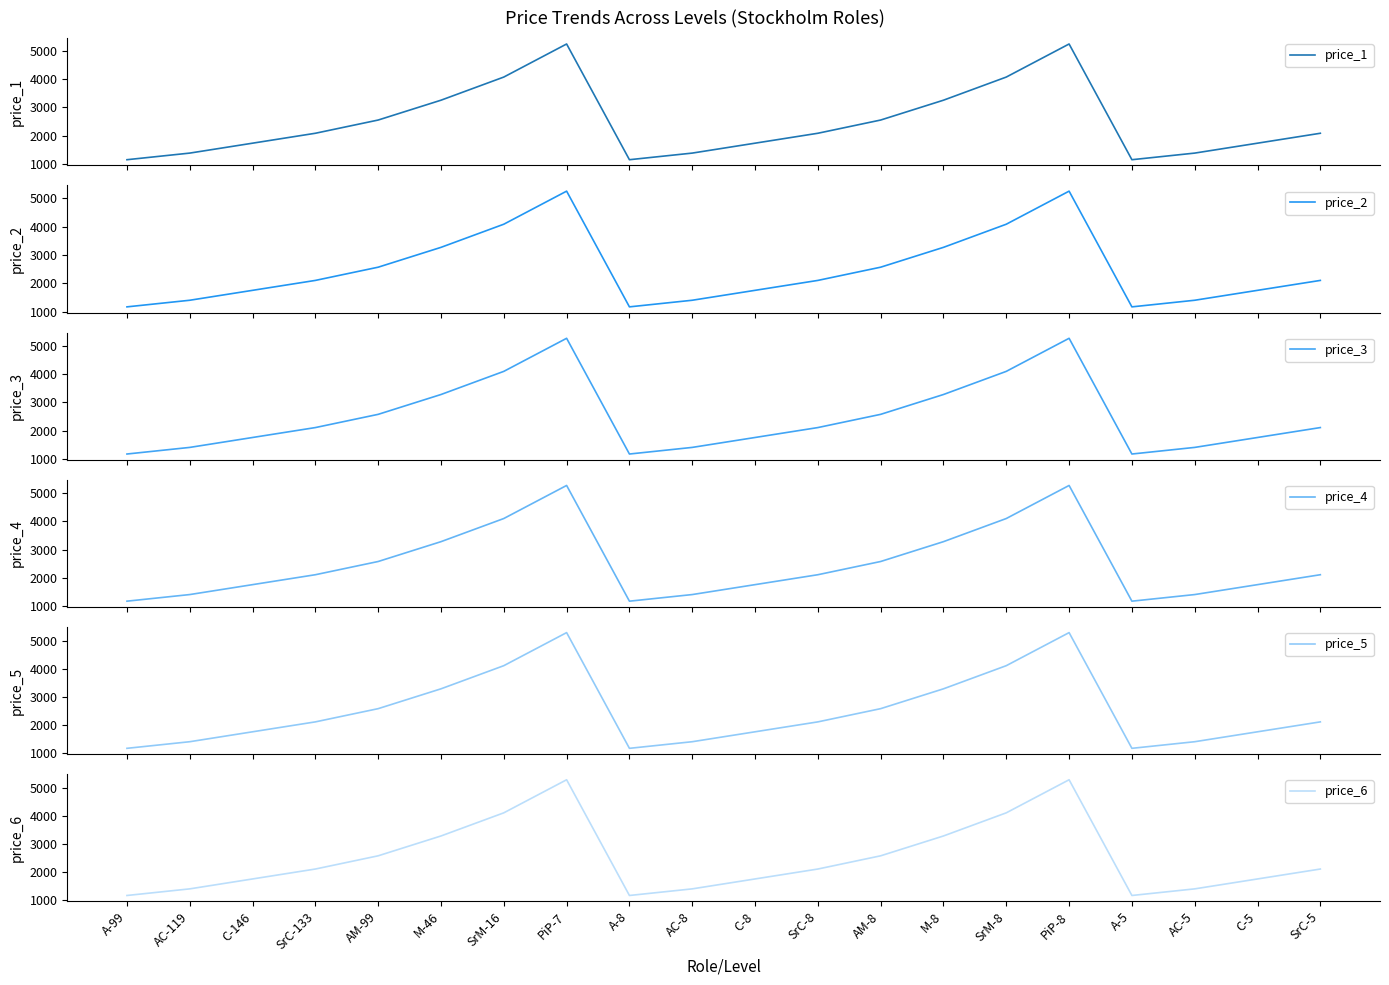

What position from the left is AC-5?

18